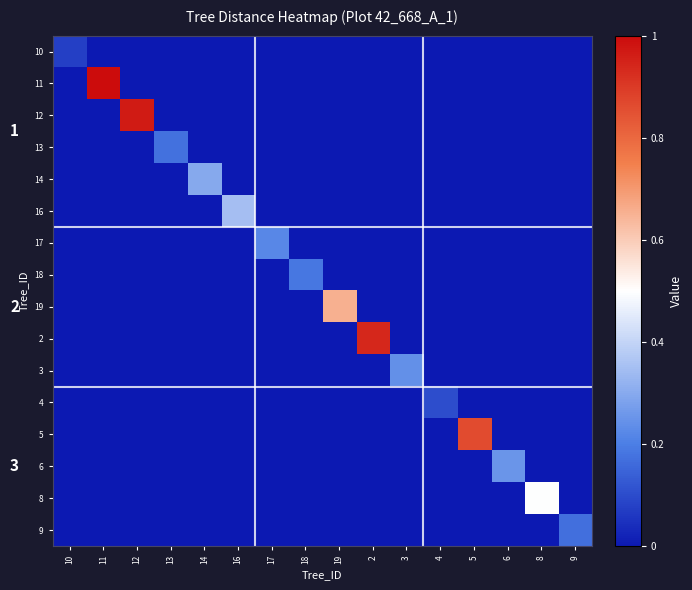

At how many categories does at least one series exceed 0?

16